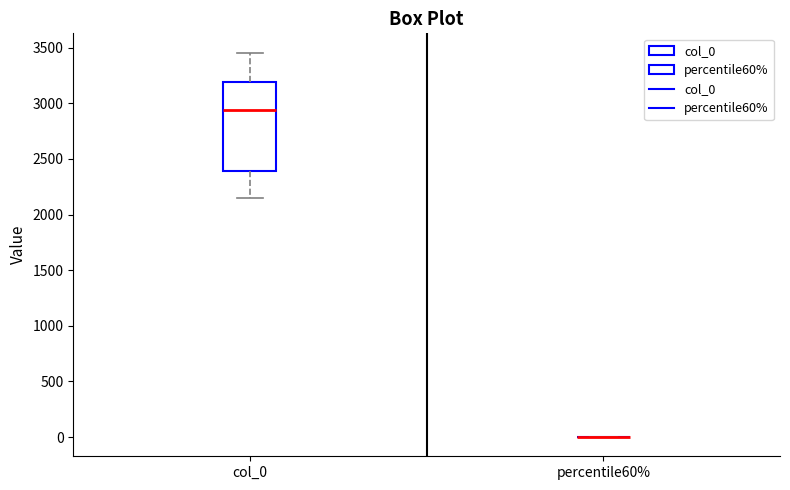

Reading left to right, transcribe this box plot: for each box, give where its median line is, the range the box spans, and where its two whiskers end, as read against the y-axis. The values are not printed on the chart, so give them approximately, as read against the axis.

col_0: median 2950, box 2400 to 3200, whiskers 2150 to 3450
percentile60%: box collapsed to a line at 0, whiskers 0 to 0